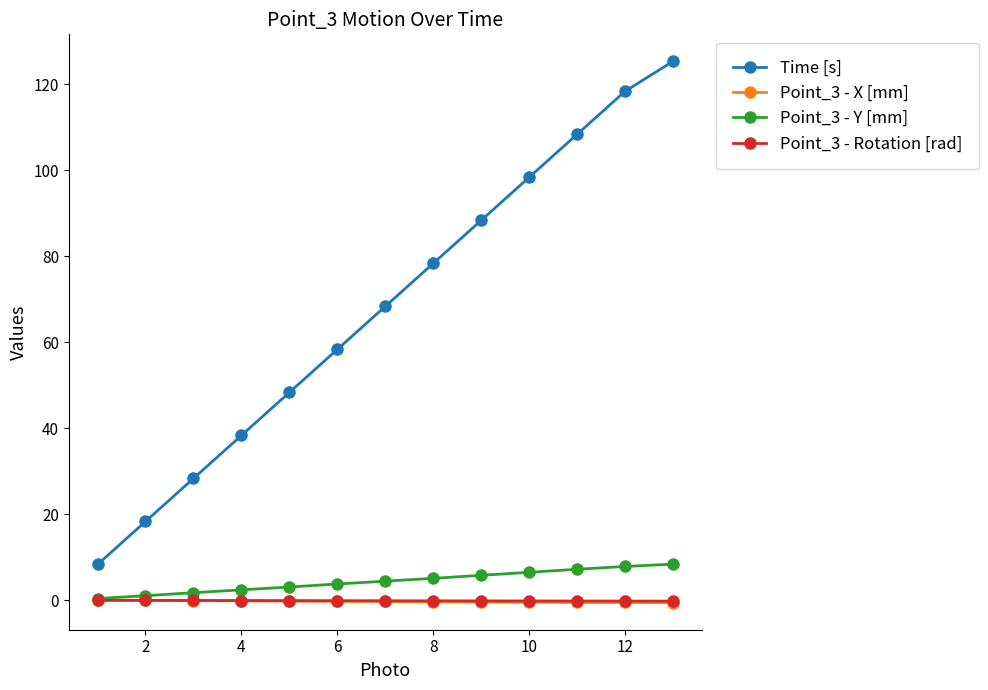

What is the maximum value for Time [s]?

125.3